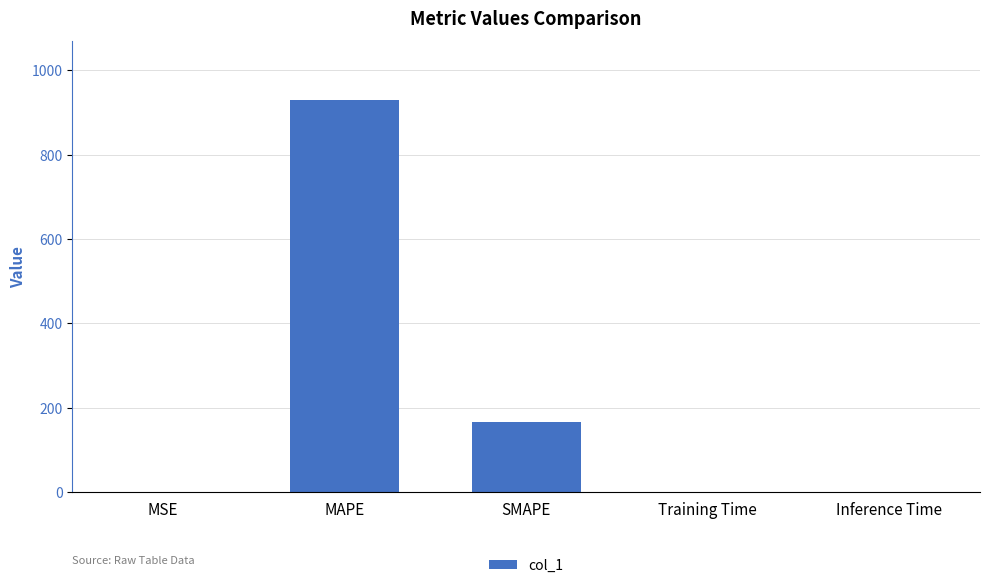

What is the sum of the values at Training Time and MSE?

0.3